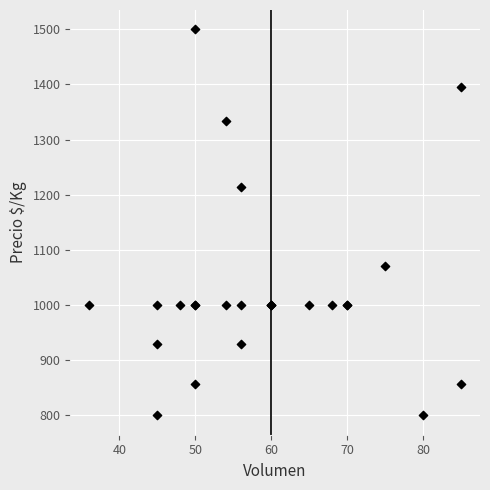

What Y value in the scatter plot is closest to 1150?

1214